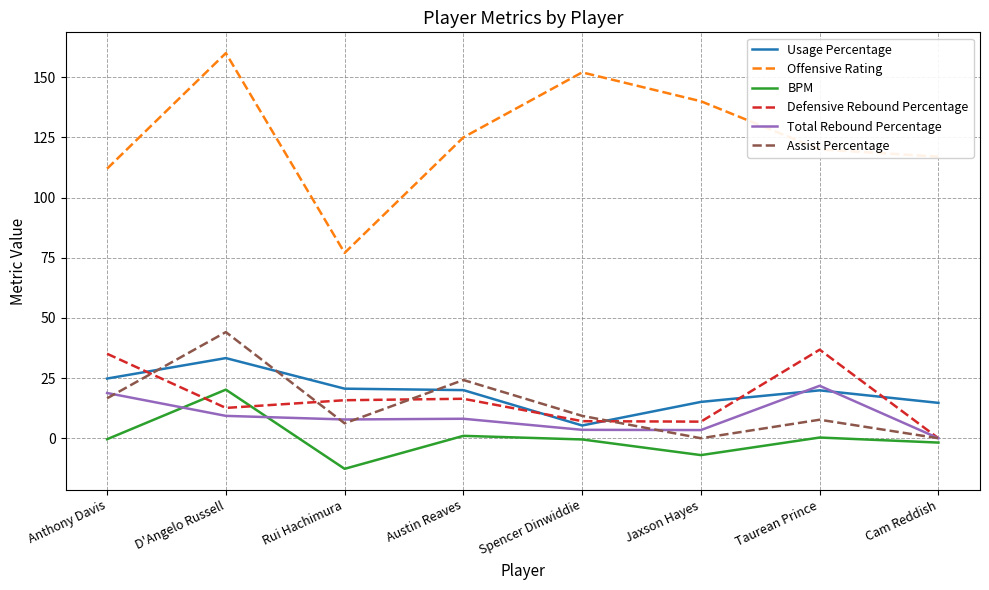

What is the minimum value for Usage Percentage?

5.3